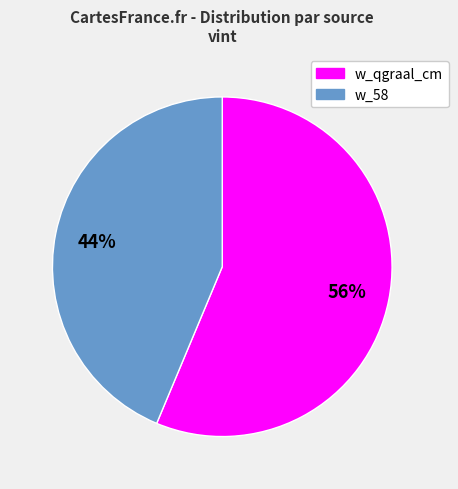

Which has a higher value, w_qgraal_cm or w_58?

w_qgraal_cm